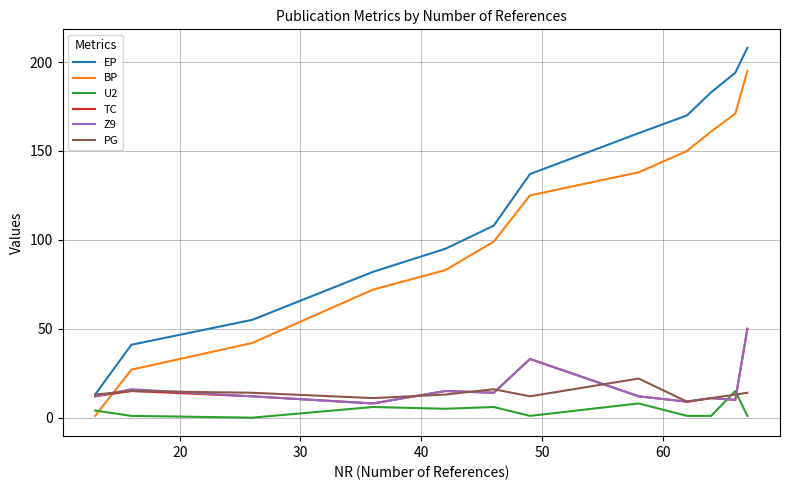

Which series has the widest spread of values?

EP